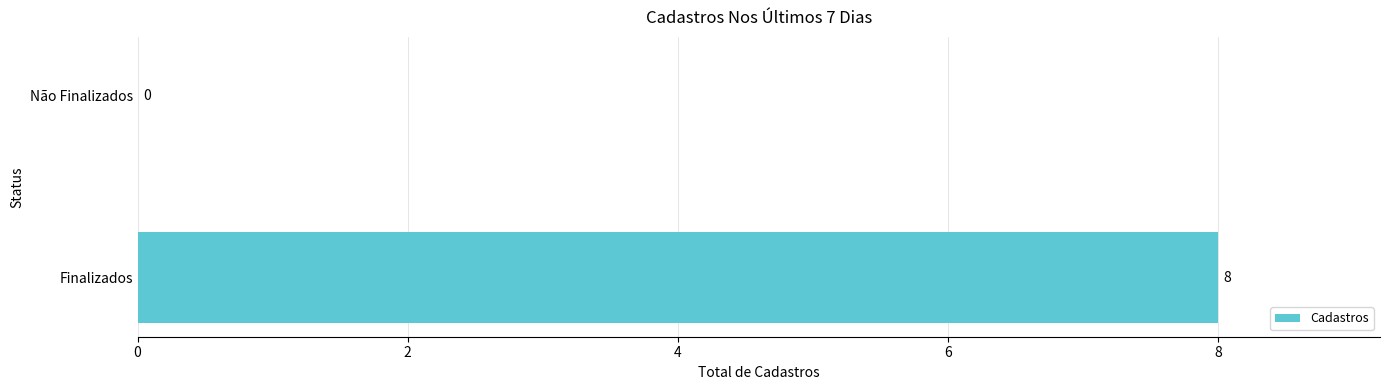

What is the sum of all values?

8